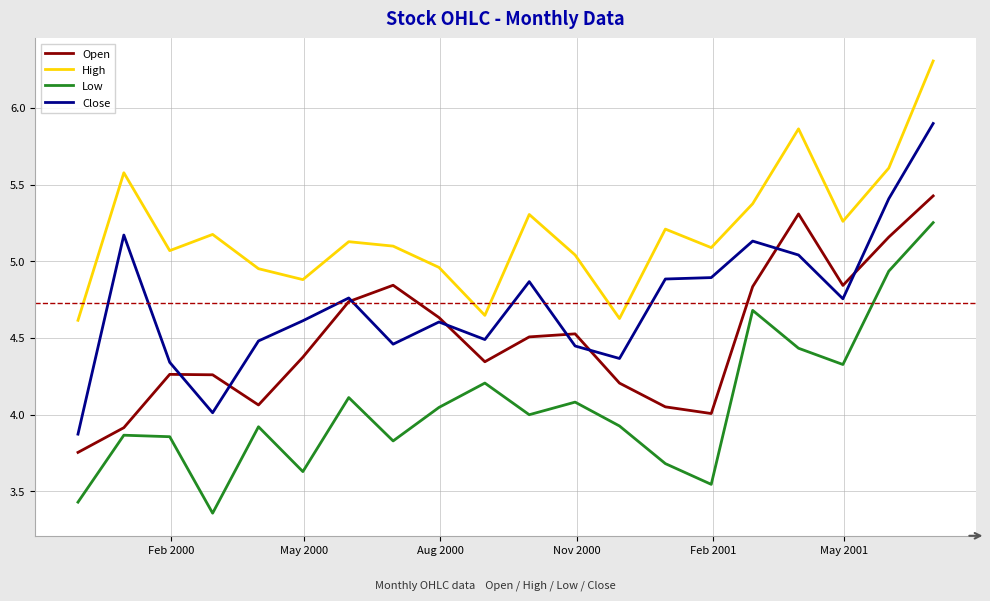

Which series has the largest range (max minus min)?

Close